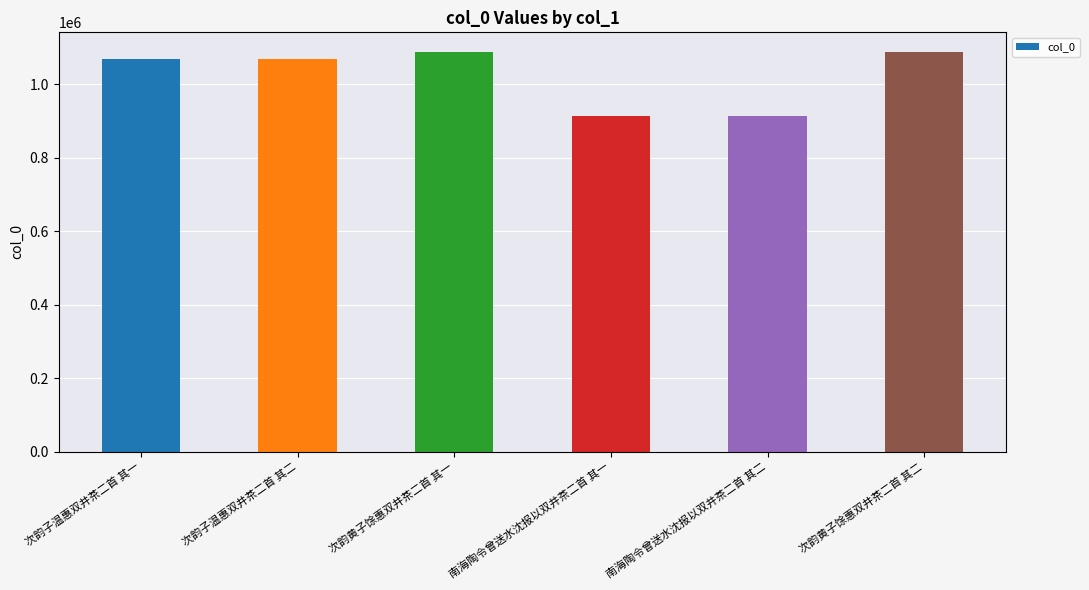

Between 次韵黄子馀惠双井茶二首 其一 and 次韵子温惠双井茶二首 其一, which is larger?

次韵黄子馀惠双井茶二首 其一